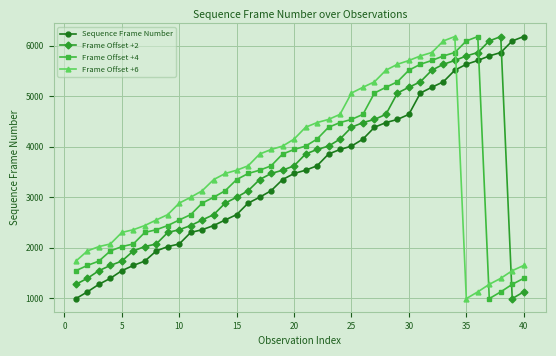

What are all the series names shown in the legend?

Sequence Frame Number, Frame Offset +2, Frame Offset +4, Frame Offset +6